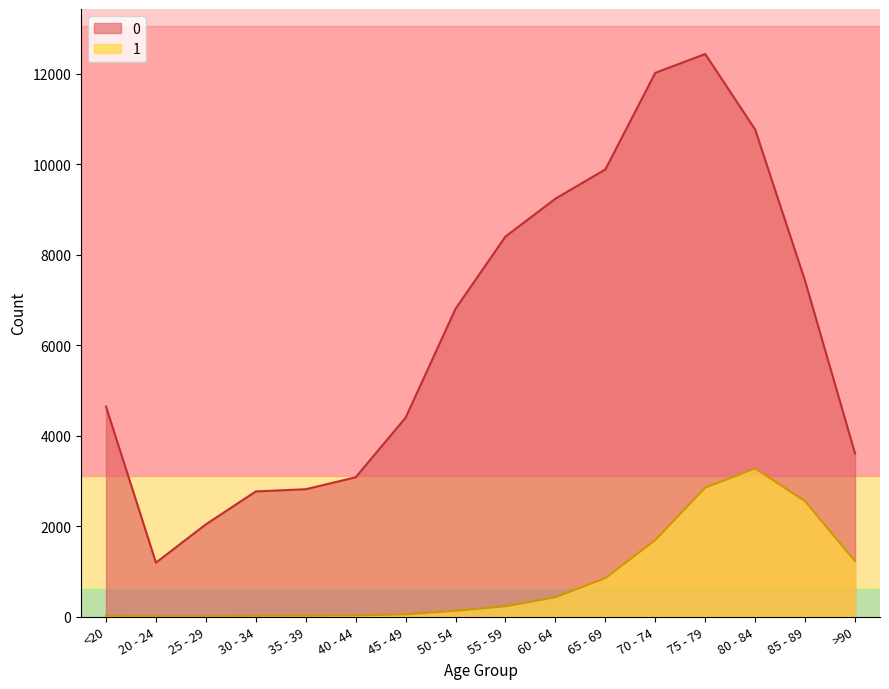

Does the chart display data point markers on the line(s)?

No